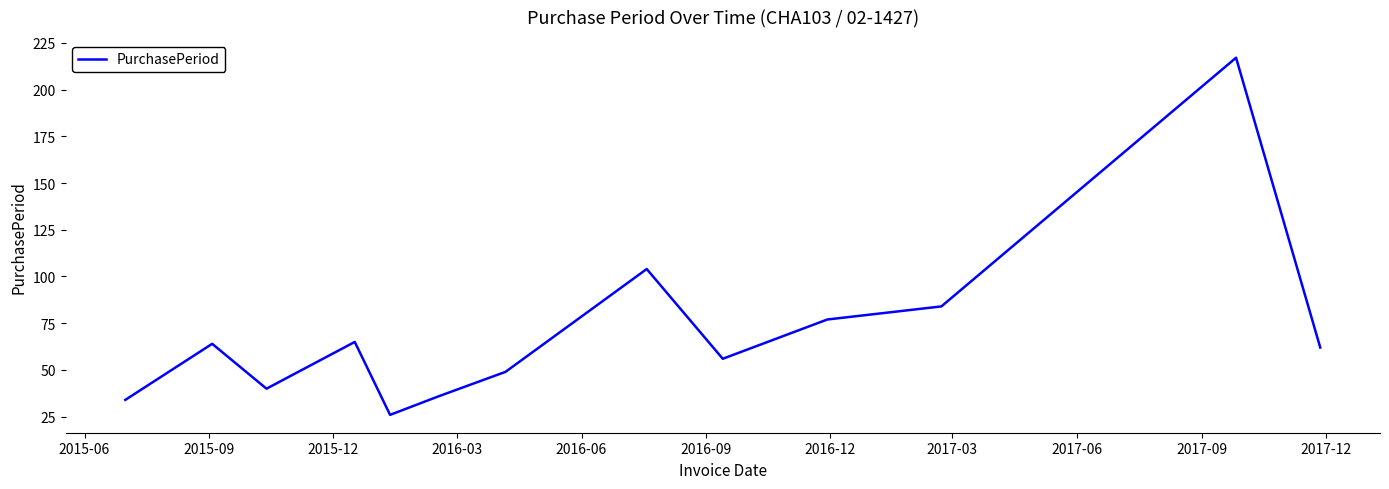

What is the smallest value displayed?

26